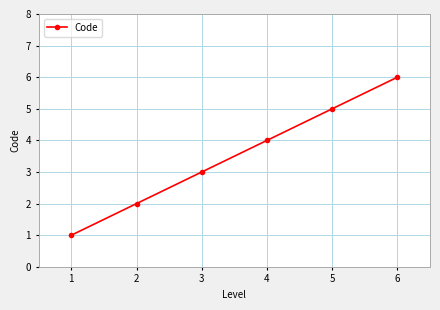

Is it true that the value at 2 is 5?

False